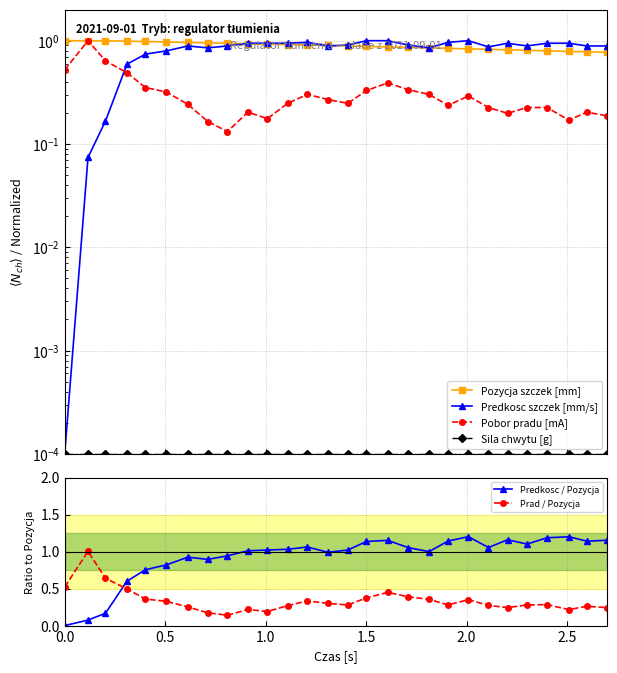

Reading left to right, list all the values displayed in this chart.

Pozycja szczek [mm]: 1.0	1.0	1.0	1.0	1.0	1.0	1.0	1.0	0.9	0.9	0.9	0.9	0.9	0.9	0.9	0.9	0.9	0.9	0.9	0.8	0.8	0.8	0.8	0.8	0.8	0.8	0.8	0.8
Predkosc szczek [mm/s]: 0.0	0.1	0.2	0.6	0.7	0.8	0.9	0.9	0.9	0.9	0.9	0.9	1.0	0.9	0.9	1.0	1.0	0.9	0.9	1.0	1.0	0.9	0.9	0.9	0.9	0.9	0.9	0.9
Pobor pradu [mA]: 0.5	1.0	0.6	0.5	0.4	0.3	0.2	0.2	0.1	0.2	0.2	0.2	0.3	0.3	0.2	0.3	0.4	0.3	0.3	0.2	0.3	0.2	0.2	0.2	0.2	0.2	0.2	0.2
Sila chwytu [g]: 0.0	0.0	0.0	0.0	0.0	0.0	0.0	0.0	0.0	0.0	0.0	0.0	0.0	0.0	0.0	0.0	0.0	0.0	0.0	0.0	0.0	0.0	0.0	0.0	0.0	0.0	0.0	0.0
Predkosc / Pozycja: 0.0	0.1	0.2	0.6	0.8	0.8	0.9	0.9	0.9	1.0	1.0	1.0	1.1	1.0	1.0	1.1	1.2	1.1	1.0	1.1	1.2	1.1	1.2	1.1	1.2	1.2	1.1	1.2
Prad / Pozycja: 0.5	1.0	0.6	0.5	0.4	0.3	0.3	0.2	0.1	0.2	0.2	0.3	0.3	0.3	0.3	0.4	0.4	0.4	0.4	0.3	0.3	0.3	0.2	0.3	0.3	0.2	0.3	0.2